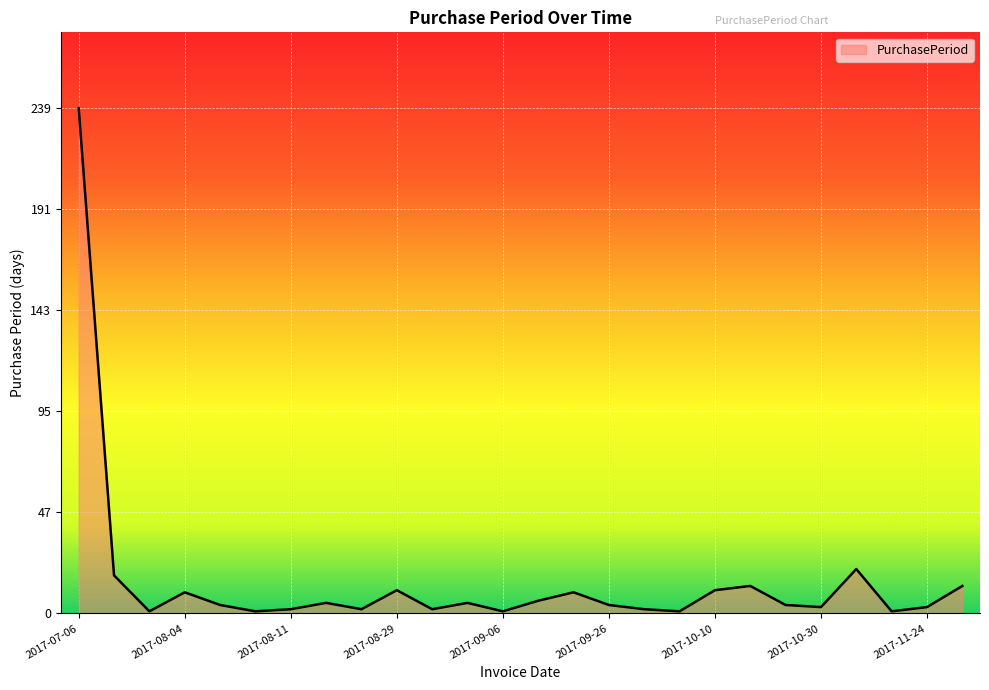

How many lines are shown in the chart?

1